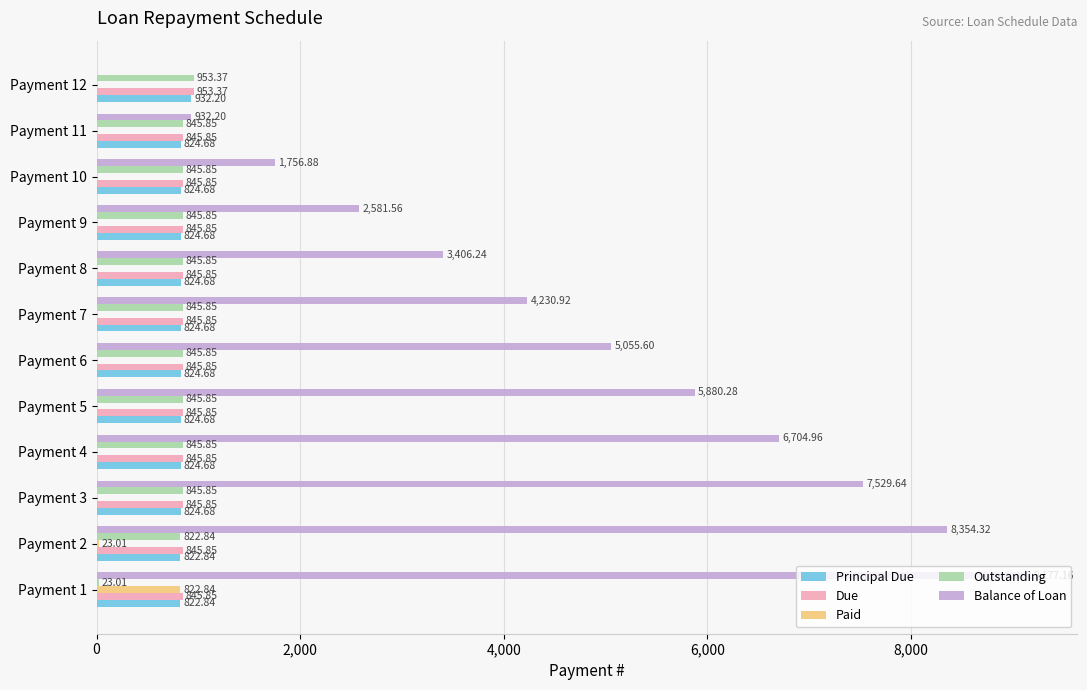

Between Payment 3 and Payment 8, which series saw the biggest shift?

Balance of Loan